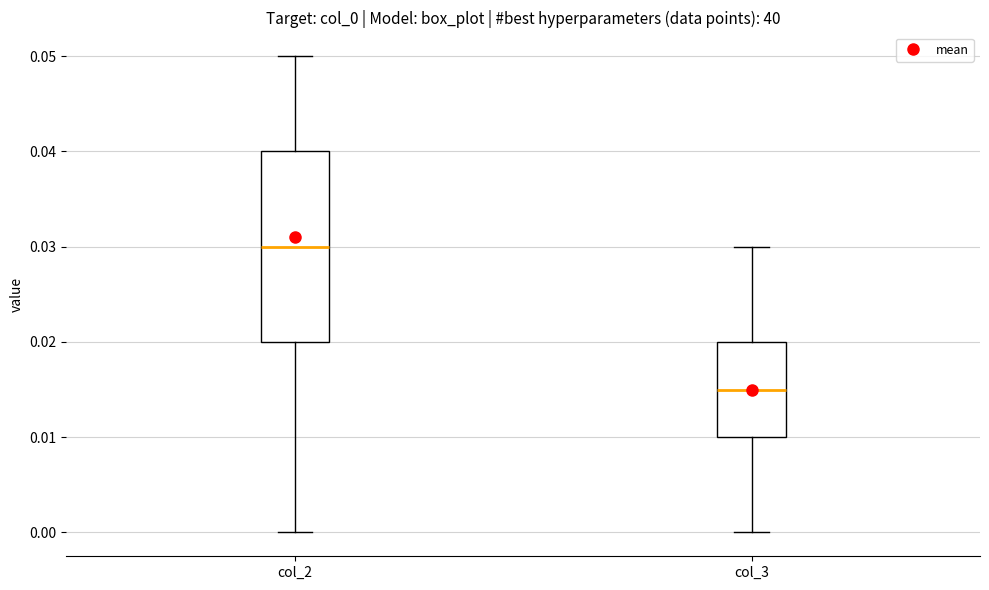

Which box is the tallest, from its lower edge to its upper edge?

col_2